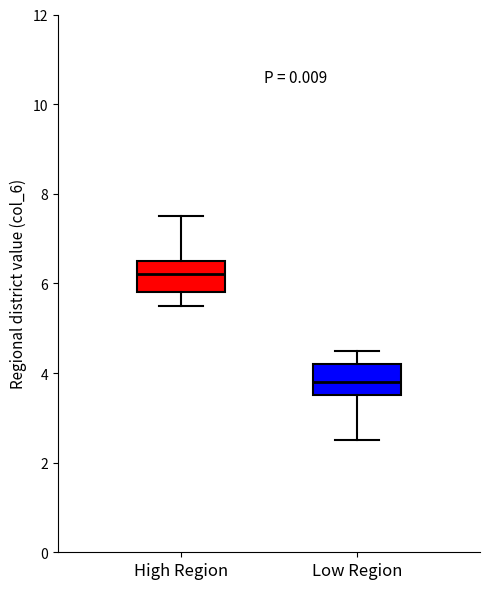

Reading left to right, transcribe this box plot: for each box, give where its median line is, the range the box spans, and where its two whiskers end, as read against the y-axis. The values are not printed on the chart, so give them approximately, as read against the axis.

High Region: median 6.2, box 5.8 to 6.6, whiskers 5.6 to 7.6
Low Region: median 3.8, box 3.6 to 4.2, whiskers 2.6 to 4.6